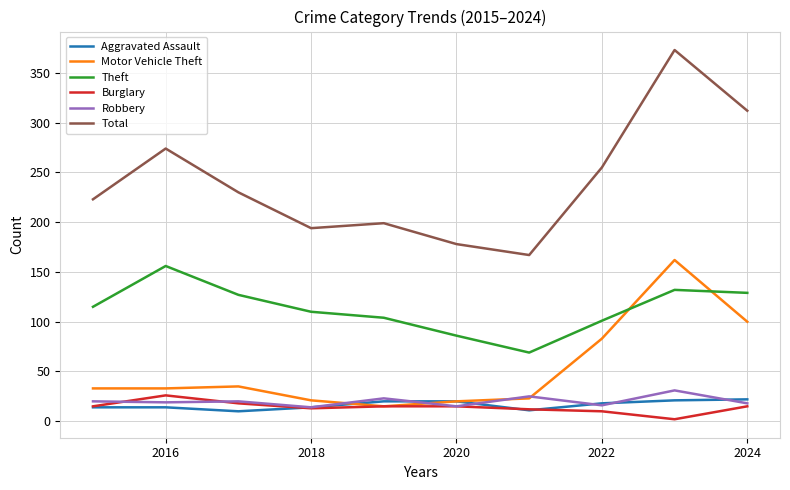

True or false: Theft and Total cross at least once.

False